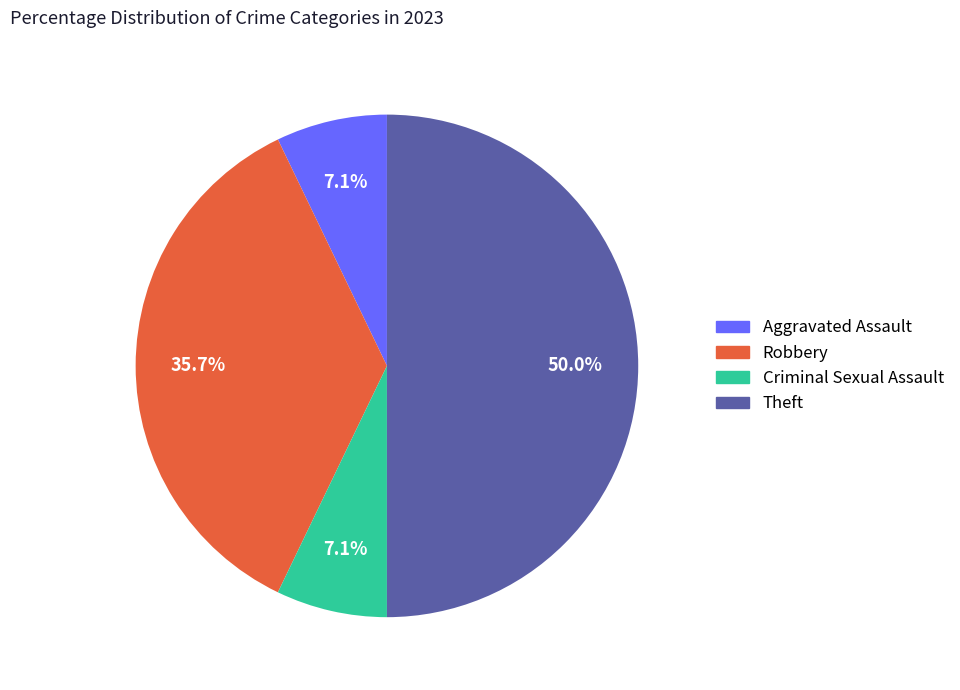

To the nearest percent, what percentage of the pie is Criminal Sexual Assault?

7%